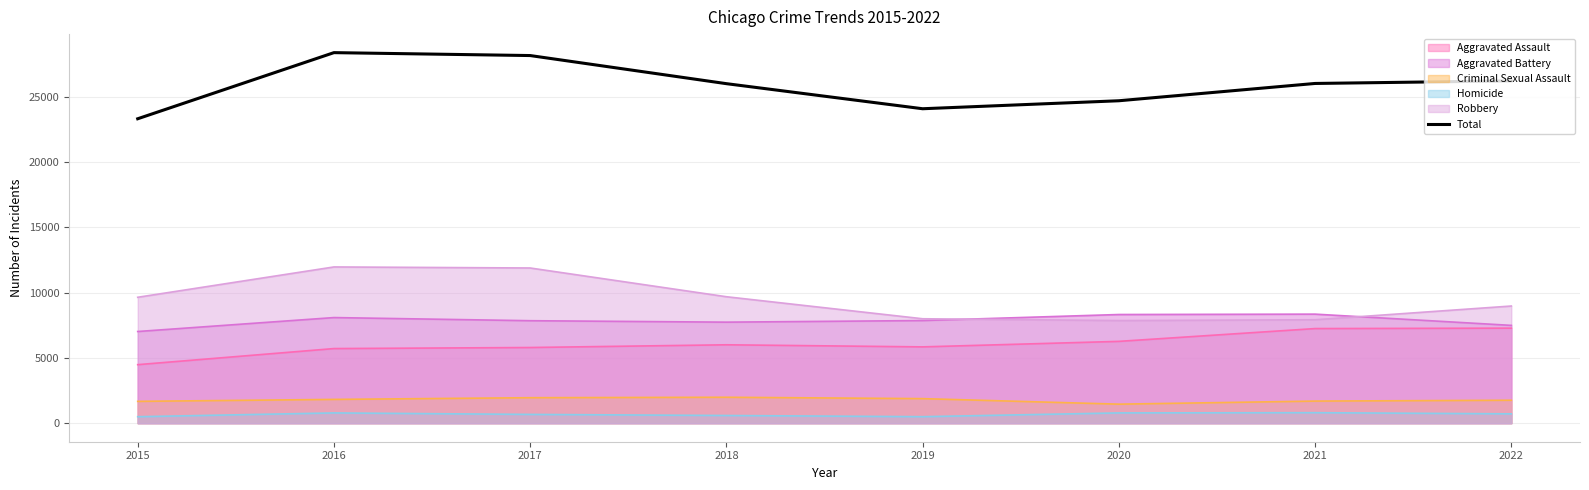

How many lines are shown in the chart?

6